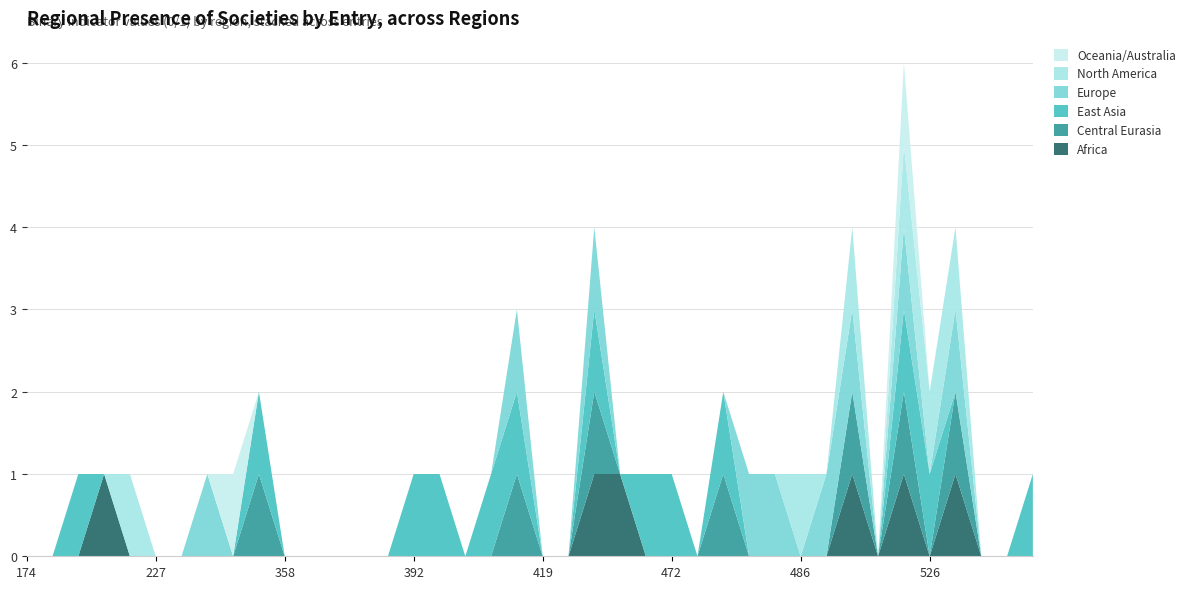

Reading left to right, what are all the values shown in this chart?

Africa: 0	0	0	1	0	0	0	0	0	0	0	0	0	0	0	0	0	0	0	0	0	0	1	1	0	0	0	0	0	0	0	0	1	0	1	0	1	0	0	0
Central Eurasia: 0	0	0	0	0	0	0	0	0	1	0	0	0	0	0	0	0	0	0	1	0	0	1	0	0	0	0	1	0	0	0	0	1	0	1	0	1	0	0	0
East Asia: 0	0	1	0	0	0	0	0	0	1	0	0	0	0	0	1	1	0	1	1	0	0	1	0	1	1	0	1	0	0	0	0	0	0	1	1	0	0	0	1
Europe: 0	0	0	0	0	0	0	1	0	0	0	0	0	0	0	0	0	0	0	1	0	0	1	0	0	0	0	0	1	1	0	1	1	0	1	0	1	0	0	0
North America: 0	0	0	0	1	0	0	0	0	0	0	0	0	0	0	0	0	0	0	0	0	0	0	0	0	0	0	0	0	0	1	0	1	0	1	1	1	0	0	0
Oceania/Australia: 0	0	0	0	0	0	0	0	1	0	0	0	0	0	0	0	0	0	0	0	0	0	0	0	0	0	0	0	0	0	0	0	0	0	1	0	0	0	0	0